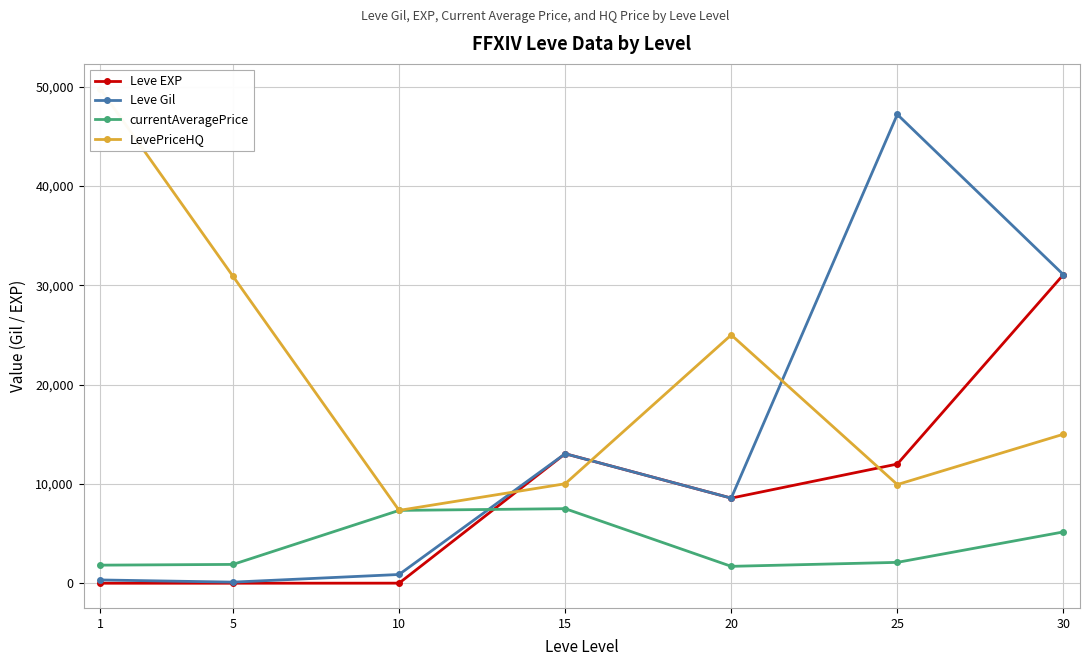

How many data points does each series have?

7